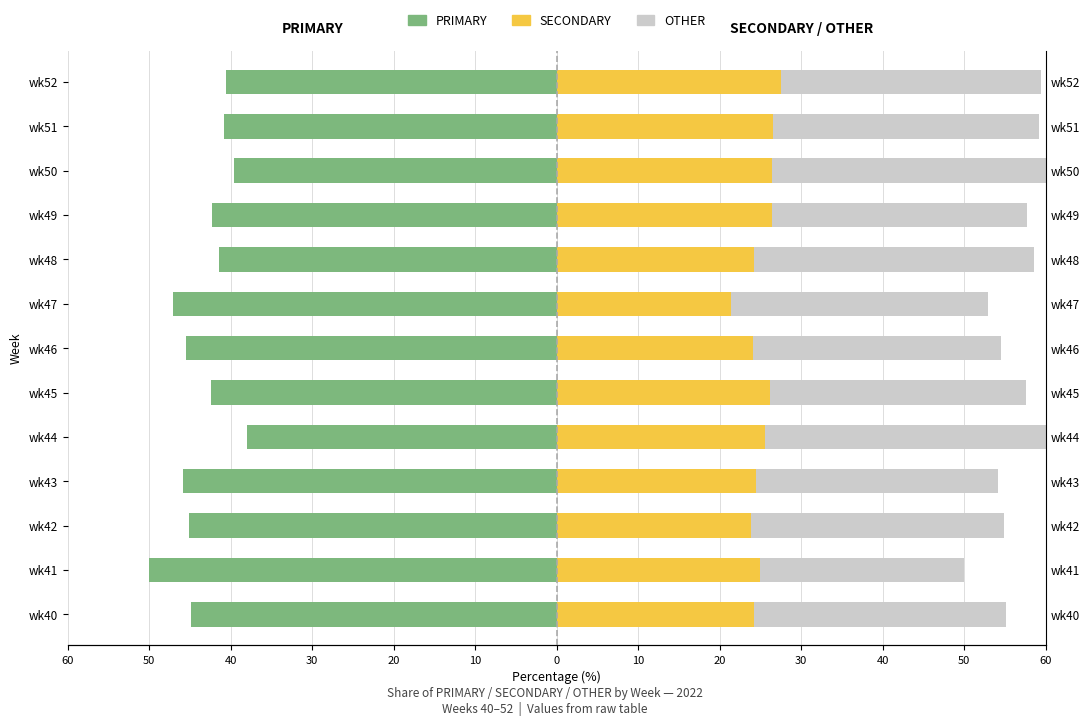

Reading left to right, extract all data points from this chart.

PRIMARY: -44.9	-50.0	-45.2	-45.8	-38.0	-42.5	-45.5	-47.1	-41.4	-42.2	-39.5	-40.8	-40.5
SECONDARY: 24.2	25.0	23.9	24.5	25.6	26.2	24.1	21.4	24.2	26.4	26.4	26.5	27.5
OTHER: 30.9	25.0	31.0	29.7	36.4	31.3	30.4	31.5	34.3	31.3	34.1	32.7	31.9